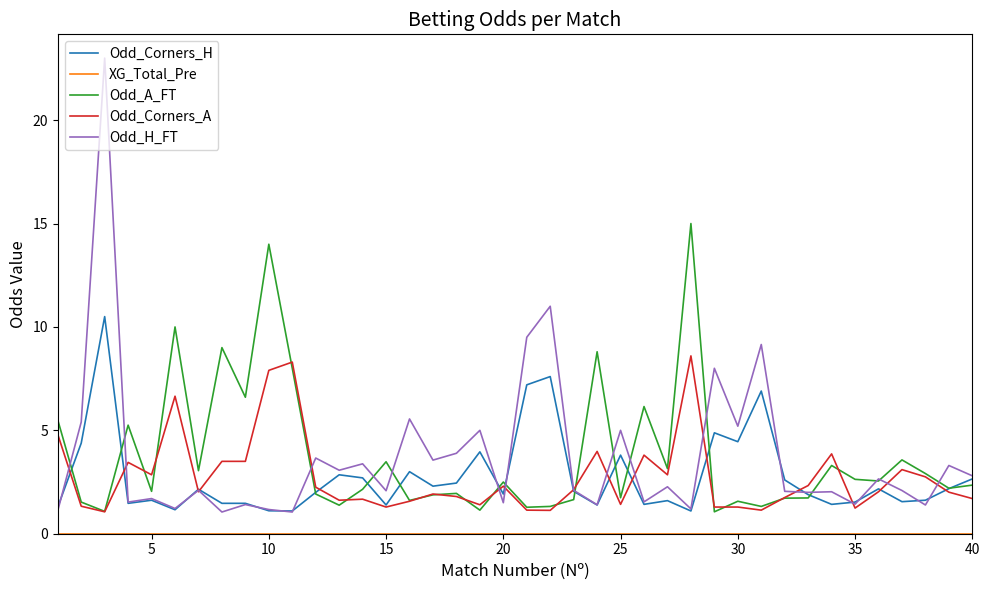

What is the lowest value of the Odd_A_FT series?

1.1